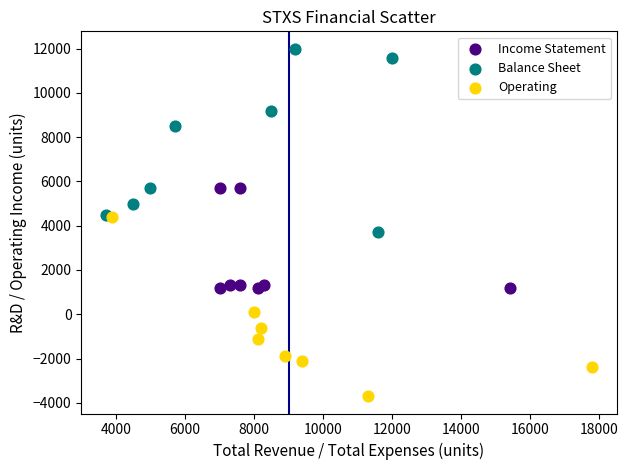

Which series reaches the minimum Y coordinate?

Operating